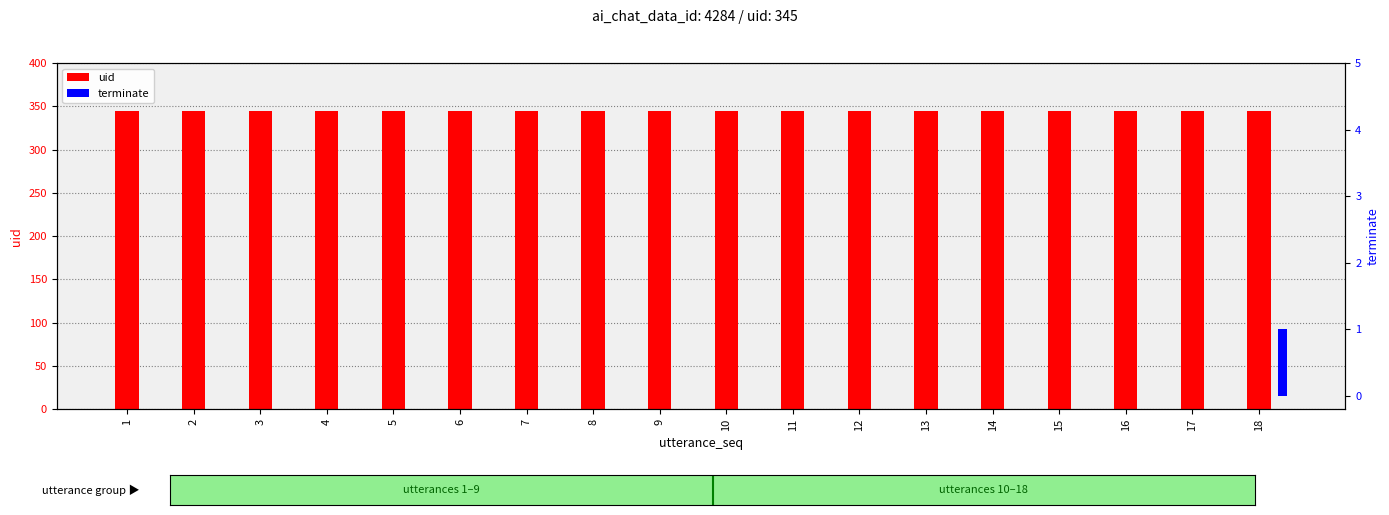

Count the number of categories in the chart.

18